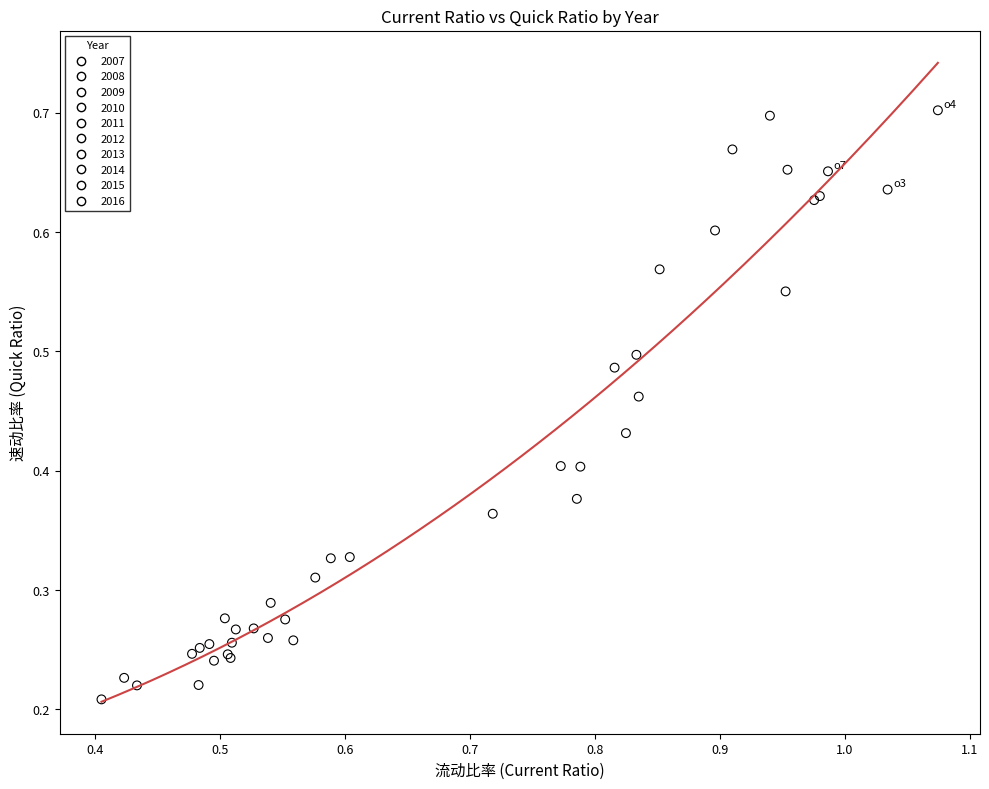

What are all the series names shown in the legend?

2007, 2008, 2009, 2010, 2011, 2012, 2013, 2014, 2015, 2016